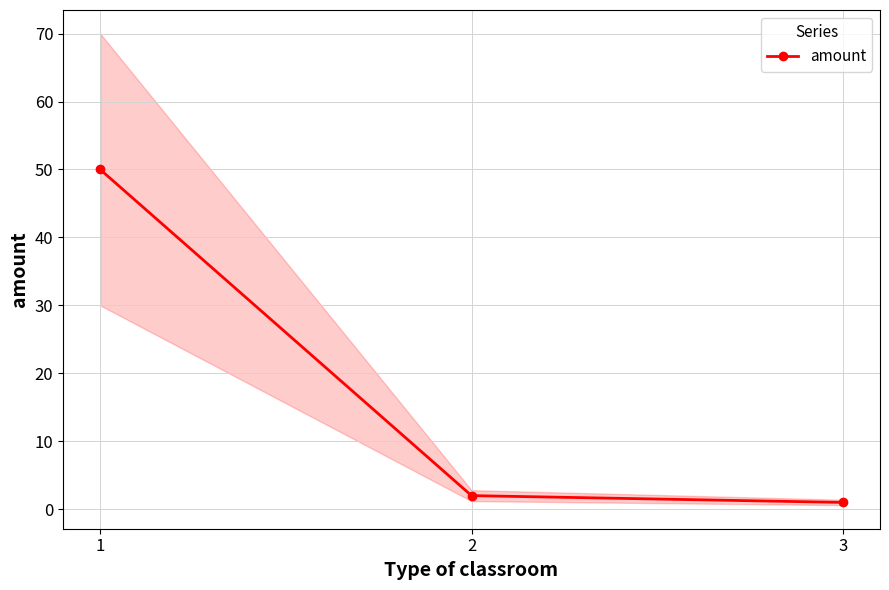

What is the value of the 1st point from the left?

50